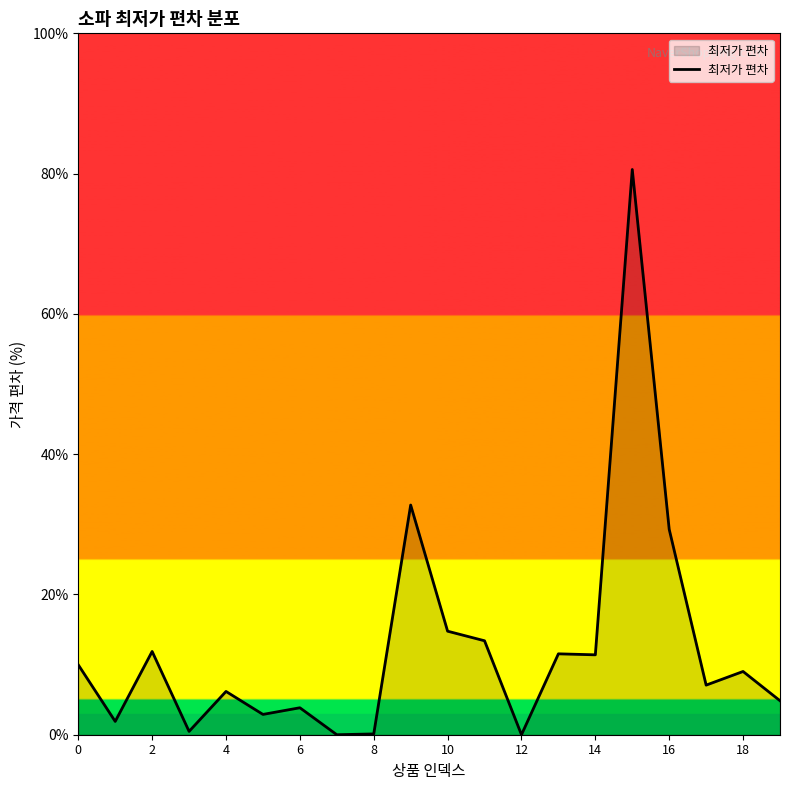

What is the greatest value displayed?

80.6